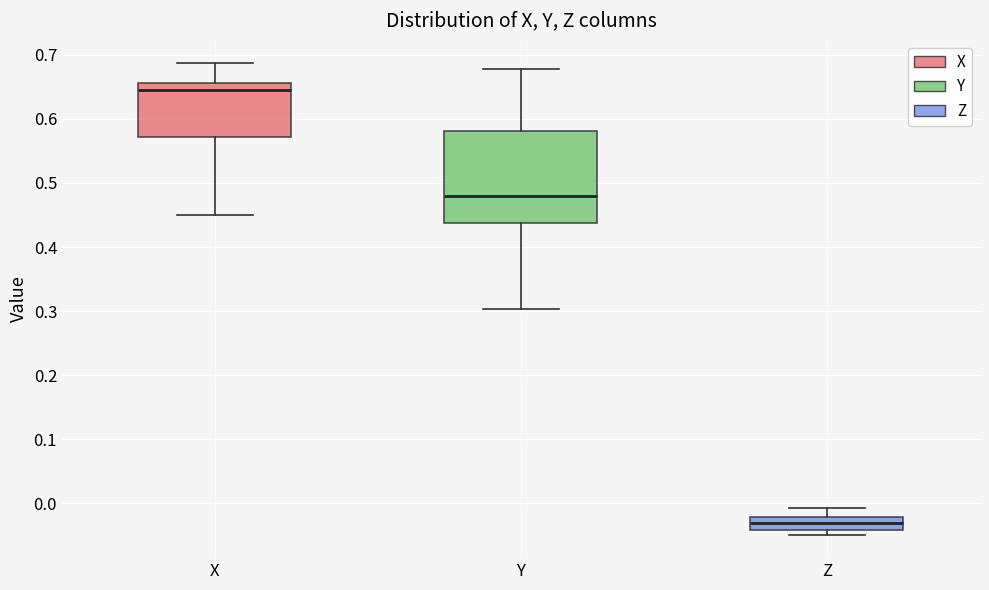

Which box's median line is the highest?

X